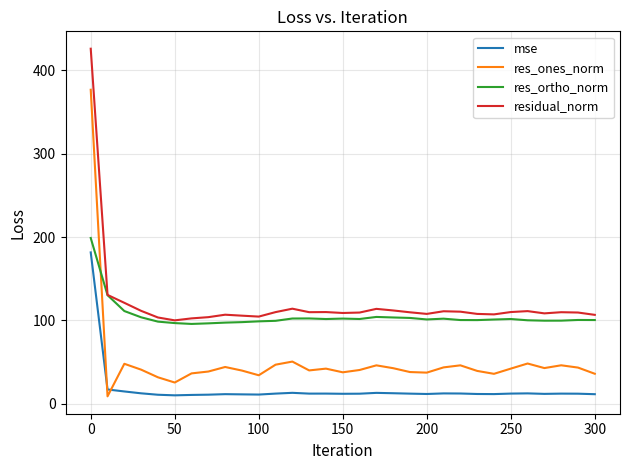

Which series has the widest spread of values?

res_ones_norm